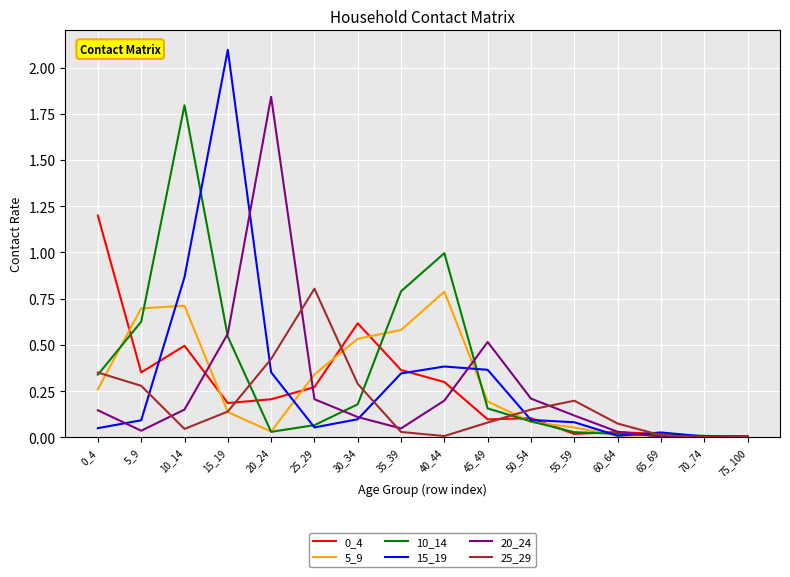

The value of 10_14 at 60_64 is 0.0. True or false?

True